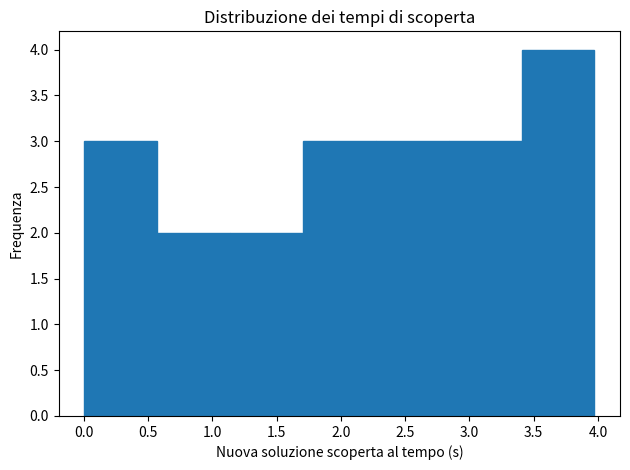

What is the height of the bar covering 3.40 to 3.95 on the x-axis? Neither the bar edges nor the heights are printed on the chart, so give them approximately, as read against the axes.

4